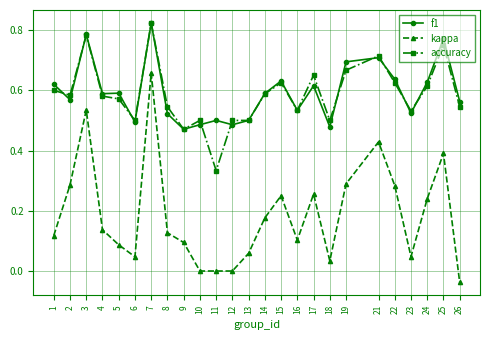

Where is the first local maximum for kappa?

3